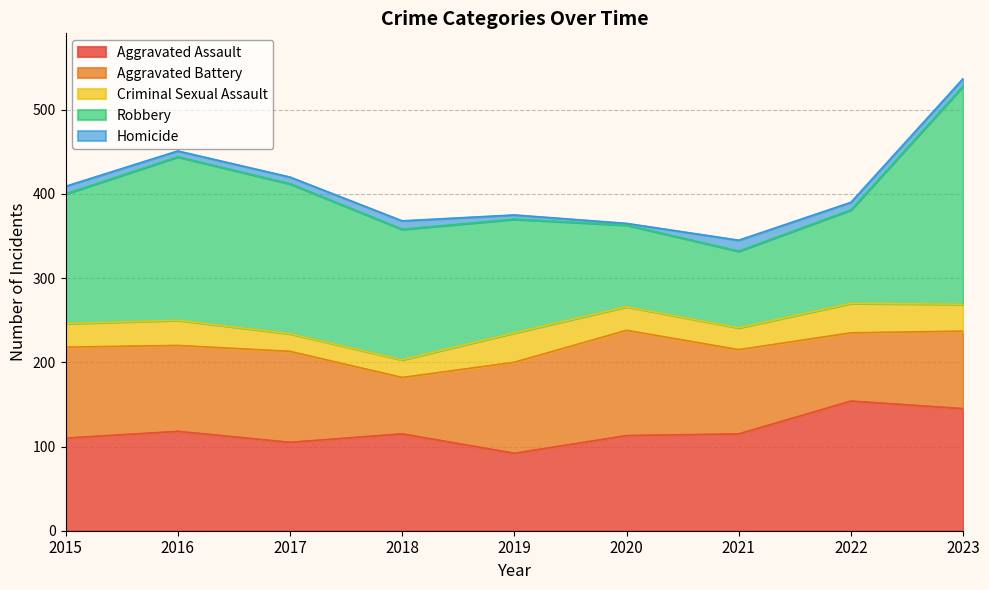

What is the sum of the Robbery values at 2018 and 2021?

246